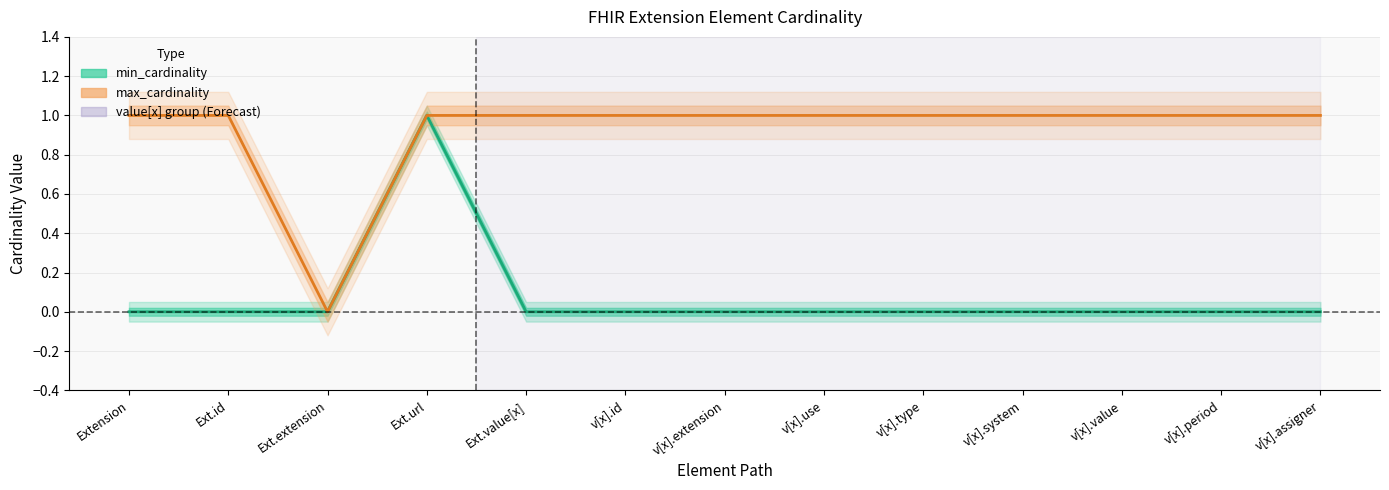

Which category has the lowest value across all series?

Extension